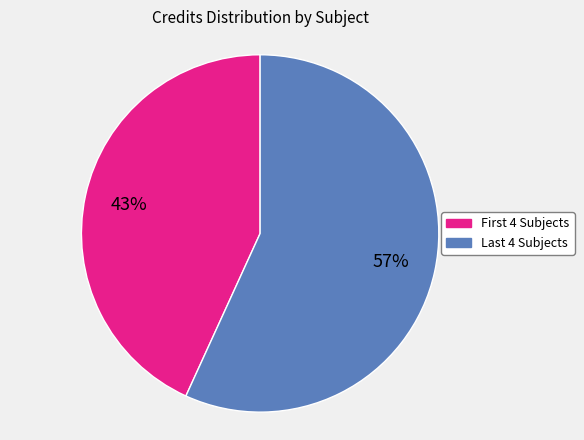

Does any single category account for the majority?

Yes